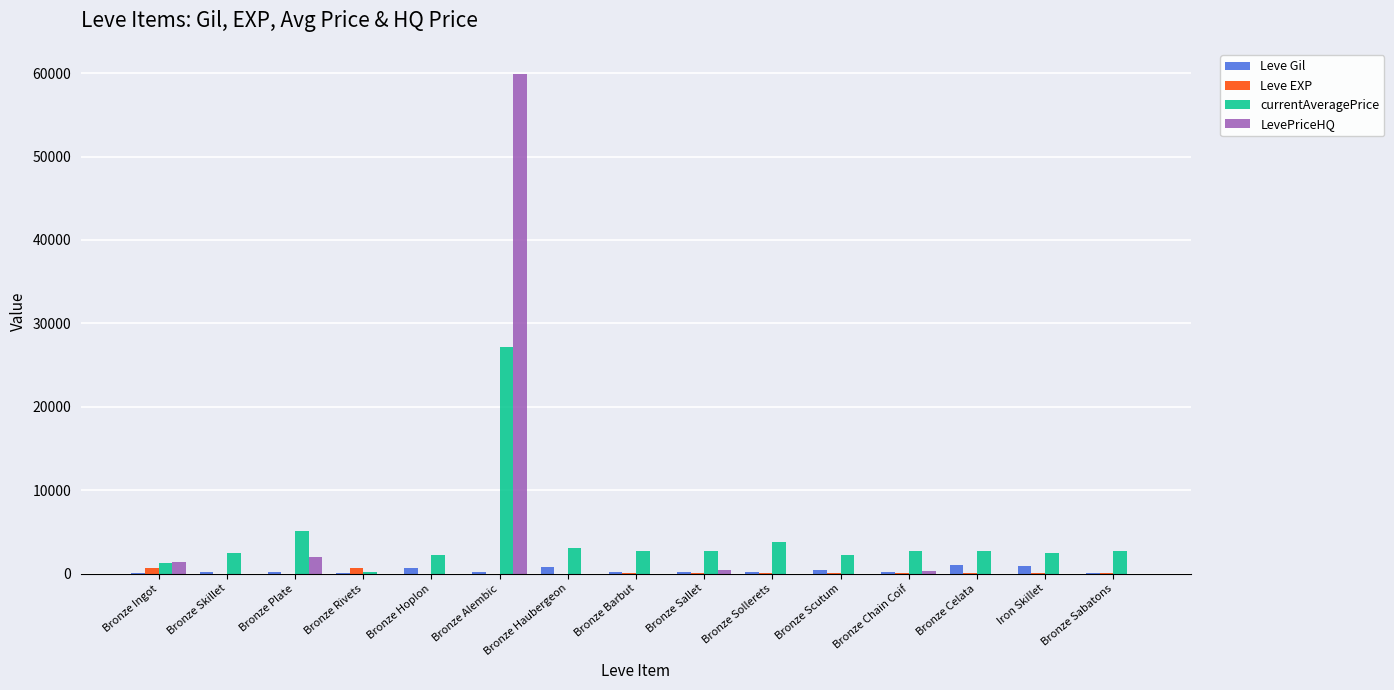

At which category is the sum across all series the highest?

Bronze Alembic